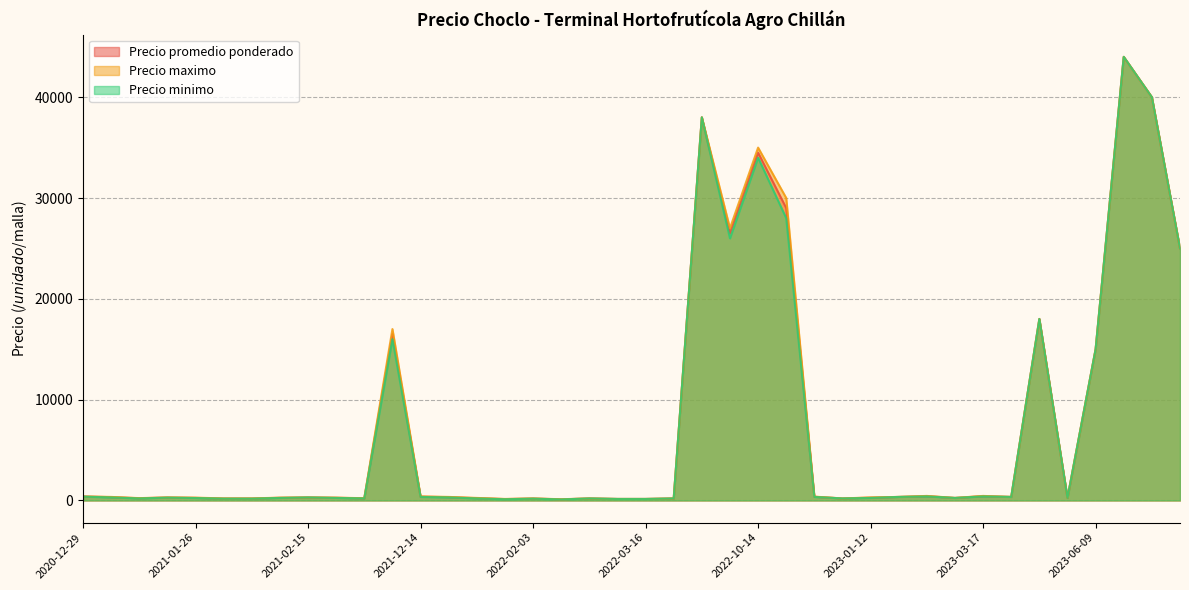

Between 2021-01-15 and 2023-01-12, which is larger?

2021-01-15